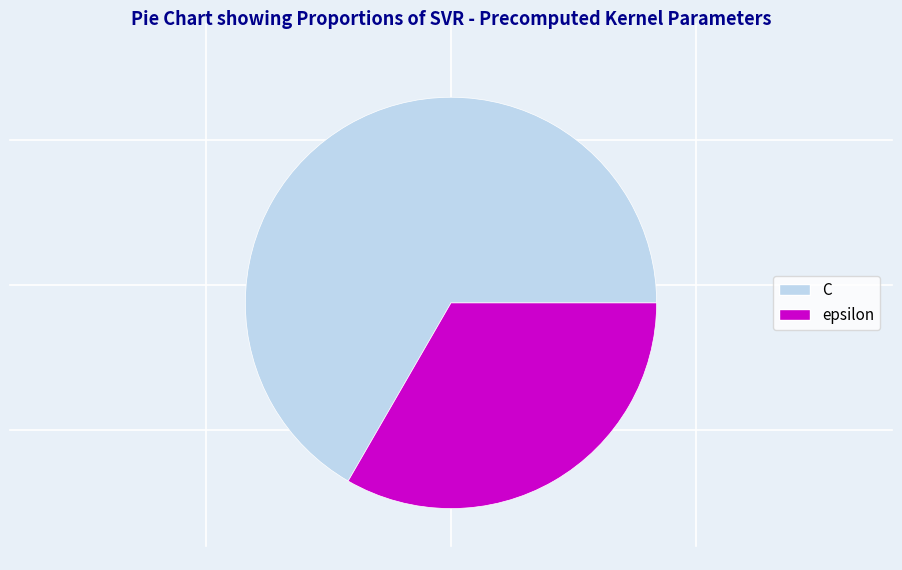

The C slice represents 67% of the pie. True or false?

True